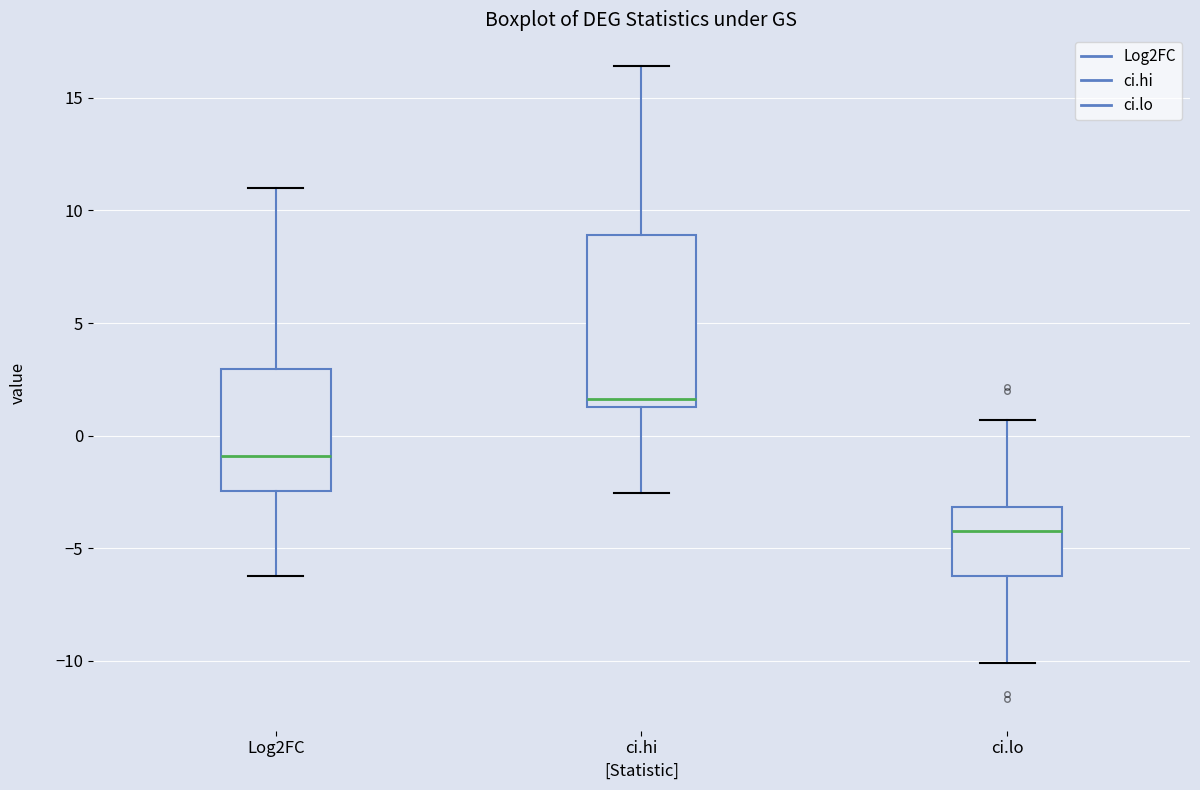

Reading left to right, transcribe this box plot: for each box, give where its median line is, the range the box spans, and where its two whiskers end, as read against the y-axis. The values are not printed on the chart, so give them approximately, as read against the axis.

Log2FC: median -1.0, box -2.5 to 3.0, whiskers -6.0 to 11.0
ci.hi: median 1.5 (just above the box's lower edge), box 1.5 to 9.0, whiskers -2.5 to 16.5
ci.lo: median -4.5, box -6.0 to -3.0, whiskers -10.0 to 0.5